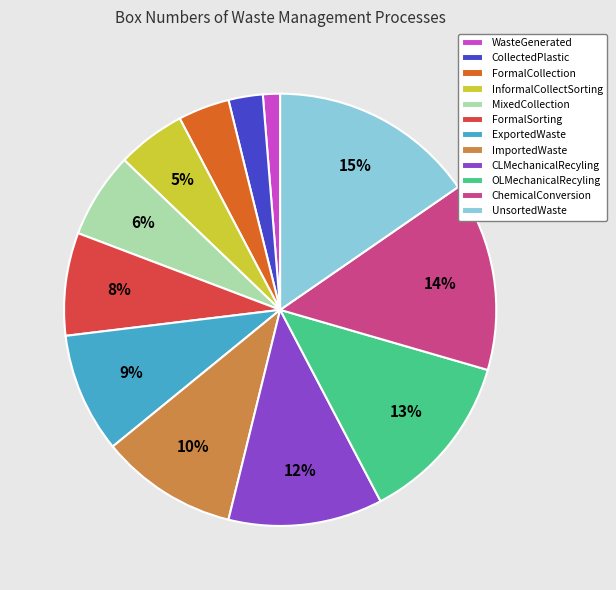

Combined, do ImportedWaste and MixedCollection account for over 50%?

No